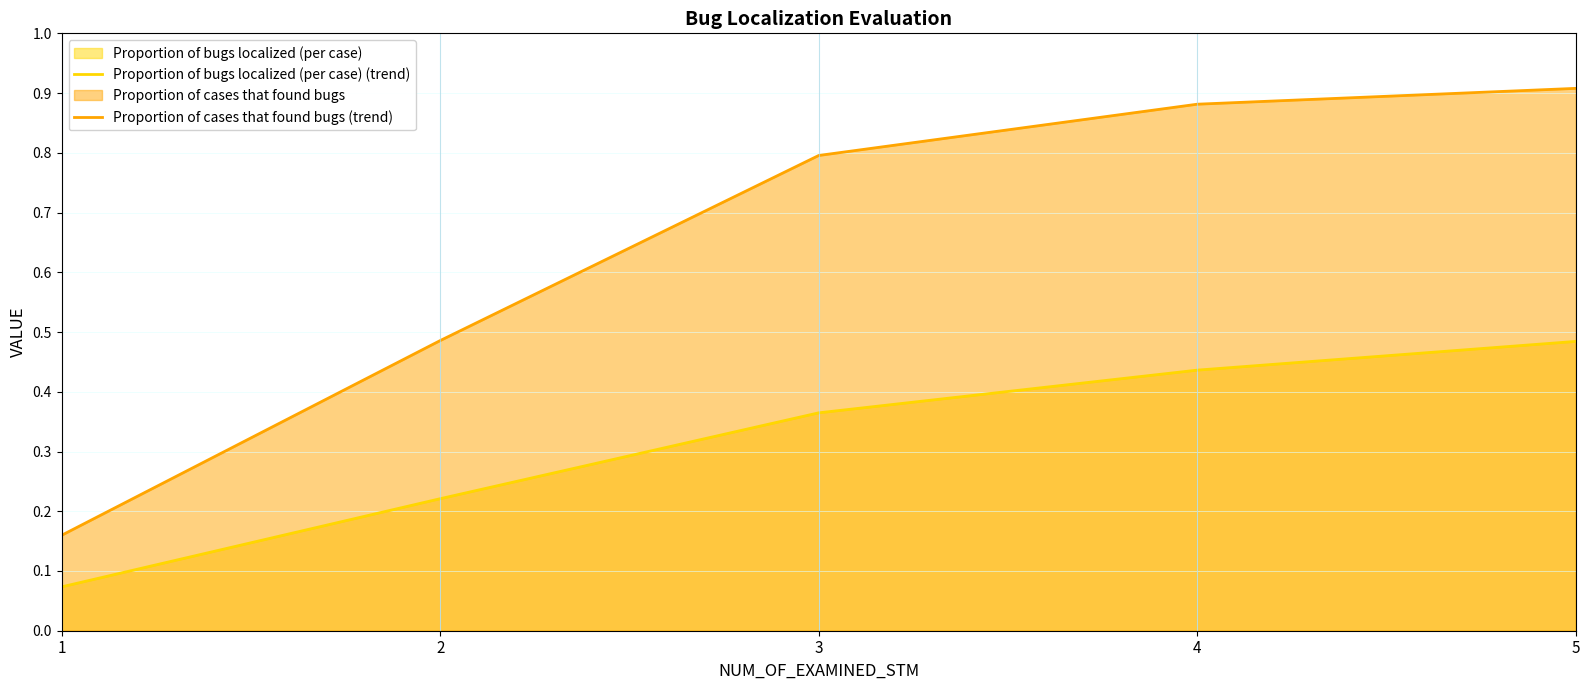

Where is Proportion of bugs localized (per case) (trend) nearest to the value 0?

1